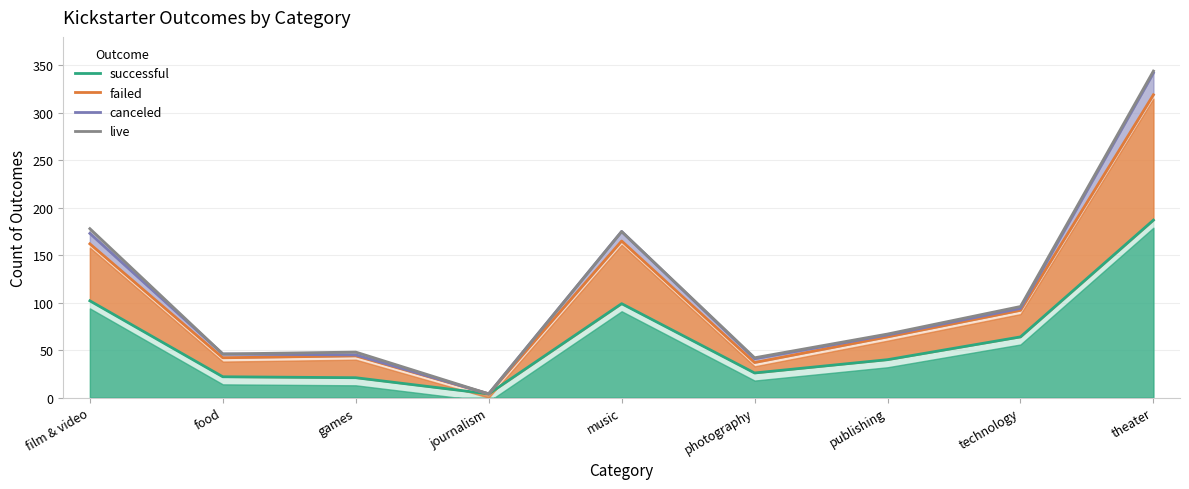

At which category does successful reach its first local peak?

music